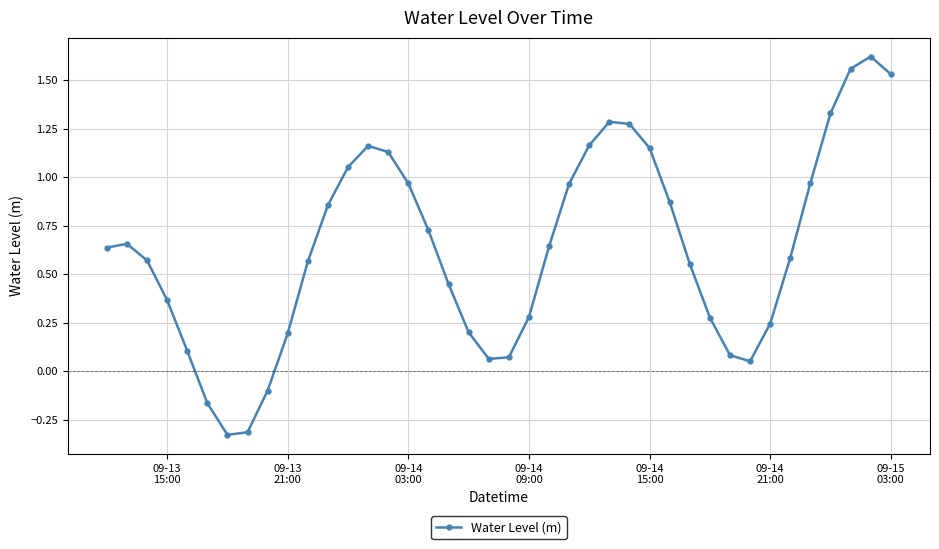

How many interior local valleys (lower than both neighbors) does the data have?

3